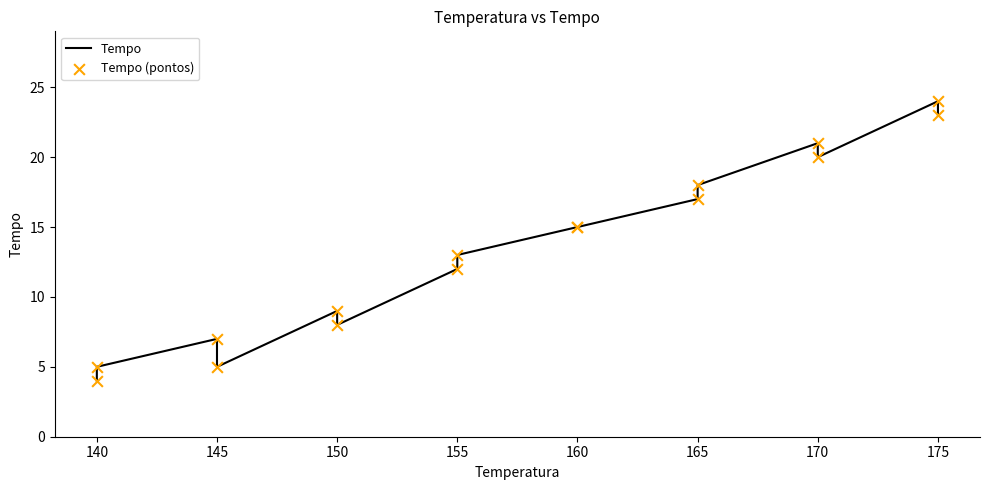

Which series contains the highest Y value?

Tempo